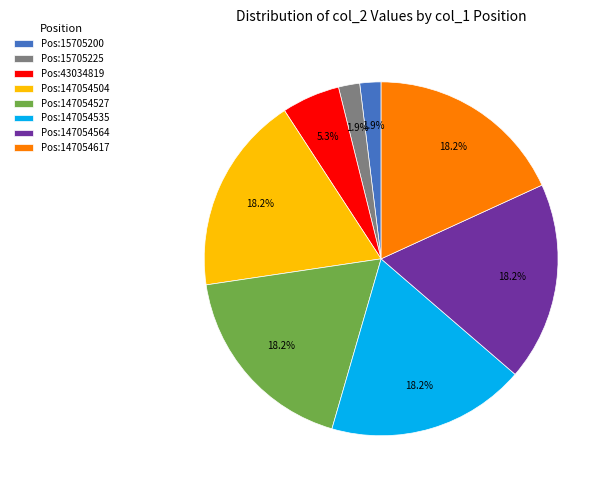

Approximately how many times larger is the value at Pos:15705225 compared to Pos:15705200?

1.0